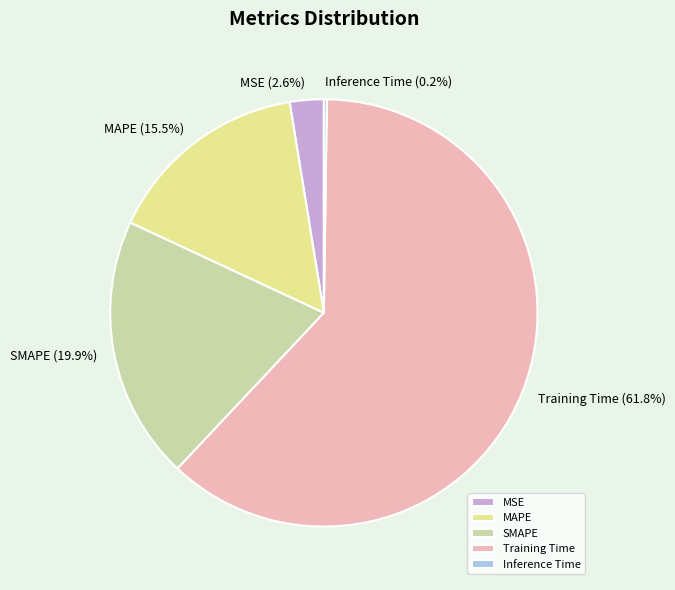

Which slice is the largest?

Training Time